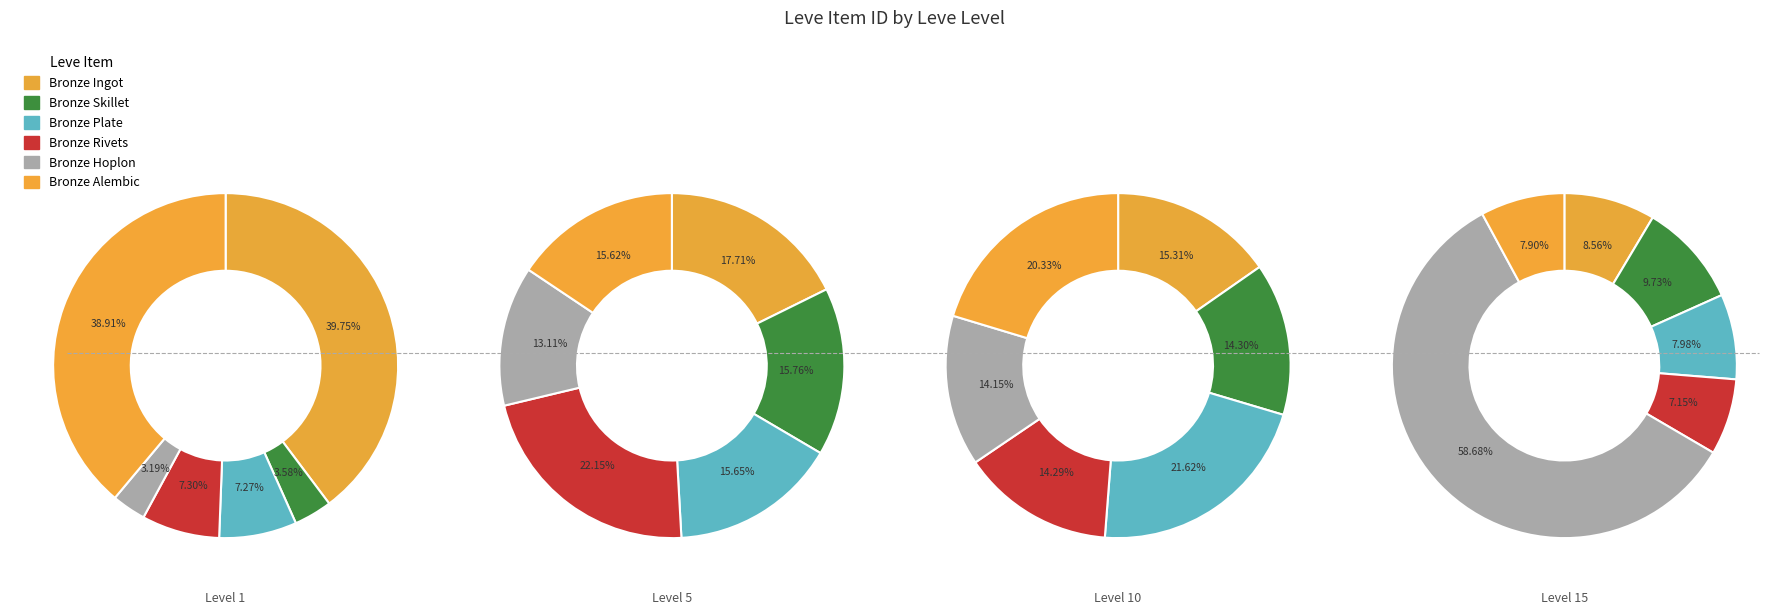

To the nearest percent, what is the combined percentage of Bronze Ingot and Bronze Alembic?

16%